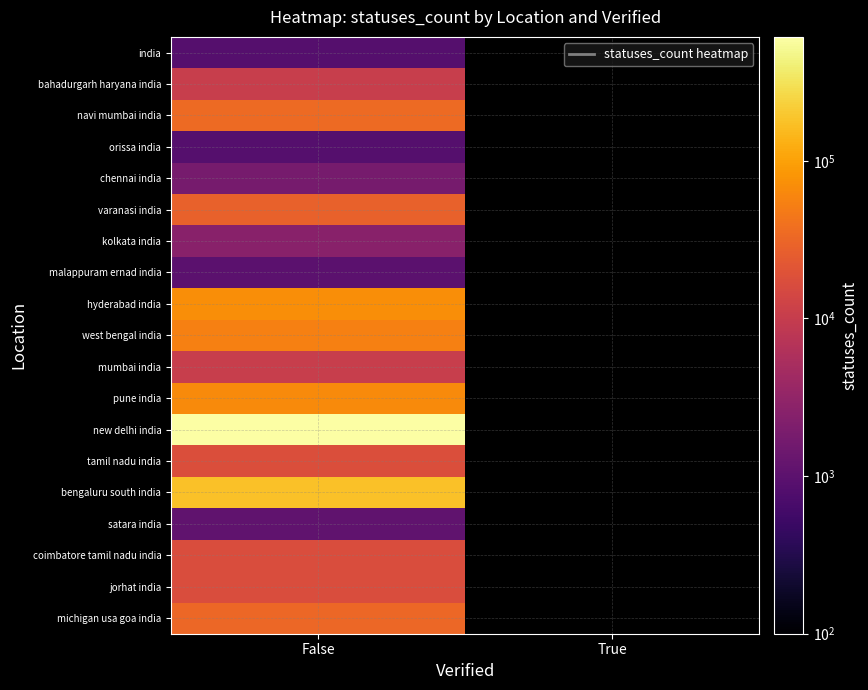

How many positive values does the west bengal india series have?

1